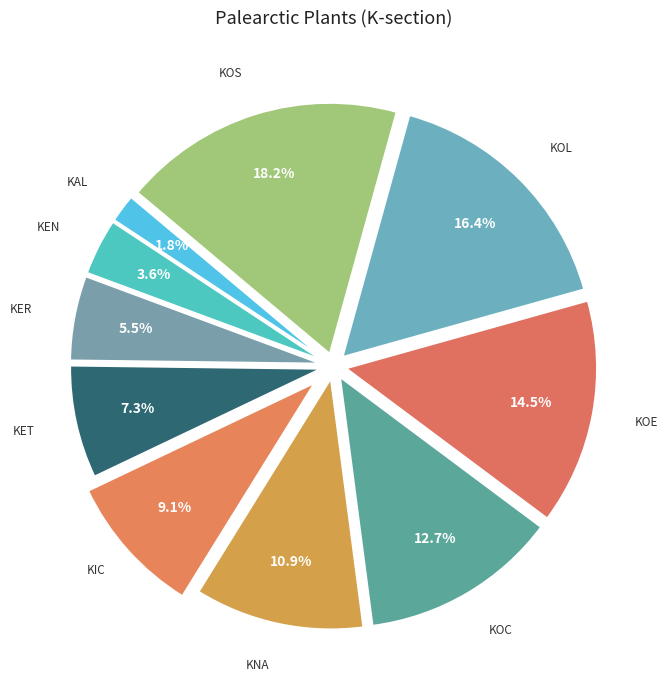

How many segments does this pie chart have?

10